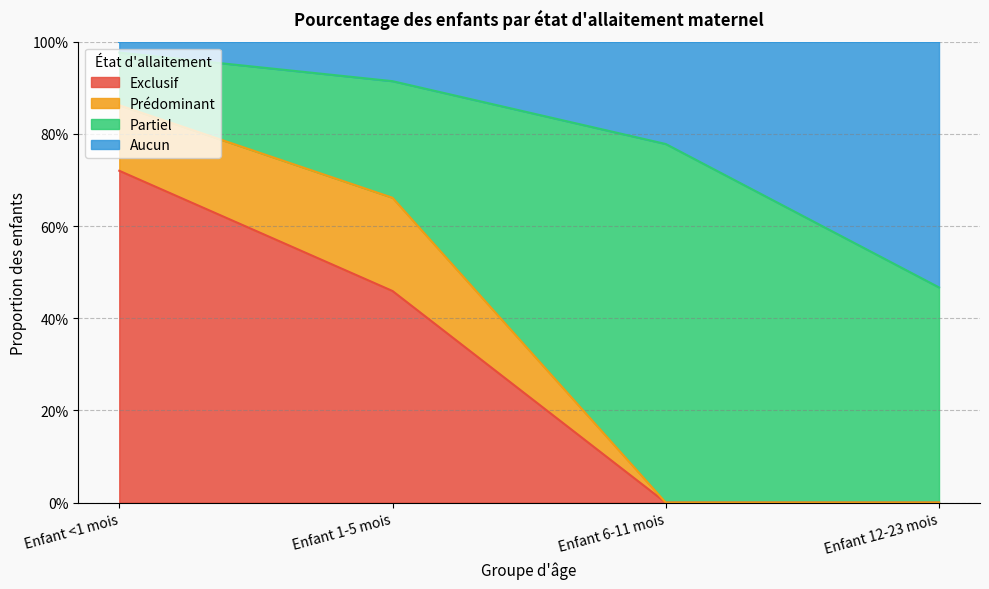

What is the difference between the highest and lowest values at Enfant 12-23 mois?

0.5